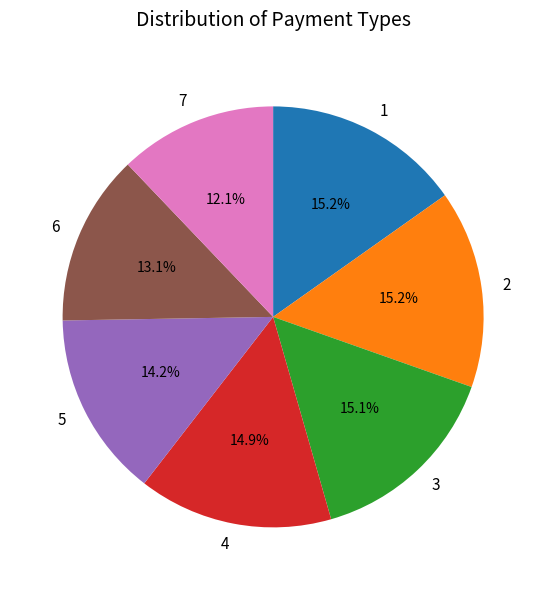

Which category has the smallest portion of the pie?

7